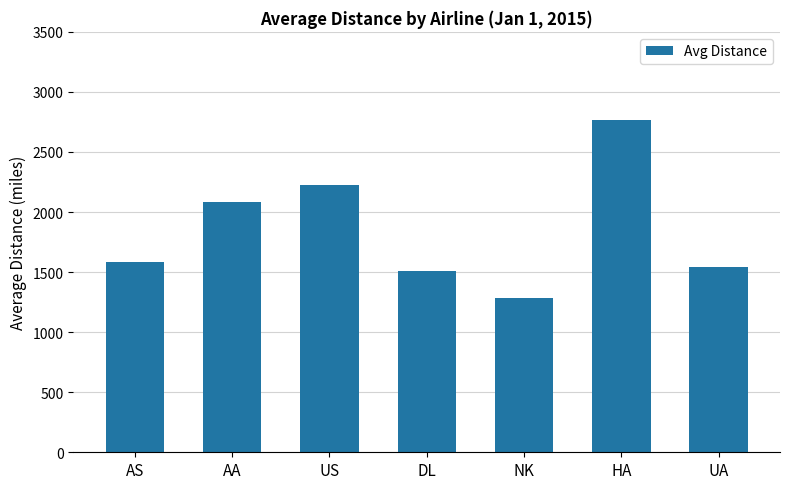

Does the chart contain stacked bars?

No